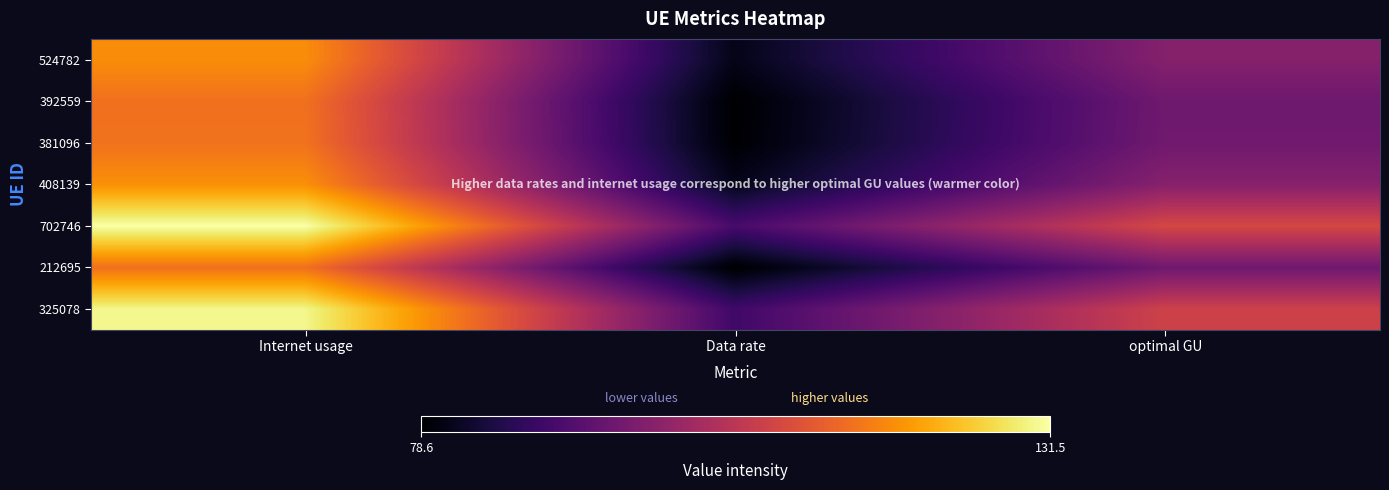

What is the smallest value displayed?

78.6